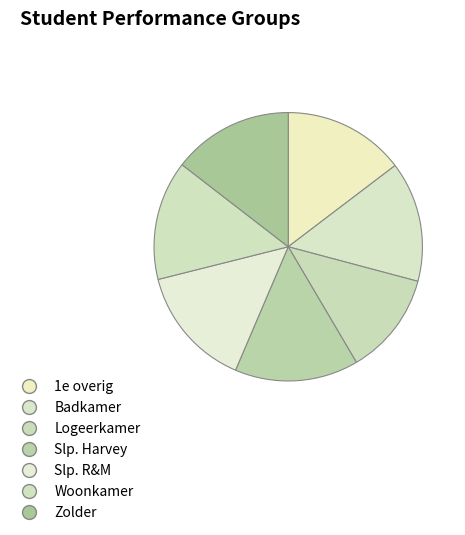

How many slices are in this pie chart?

7